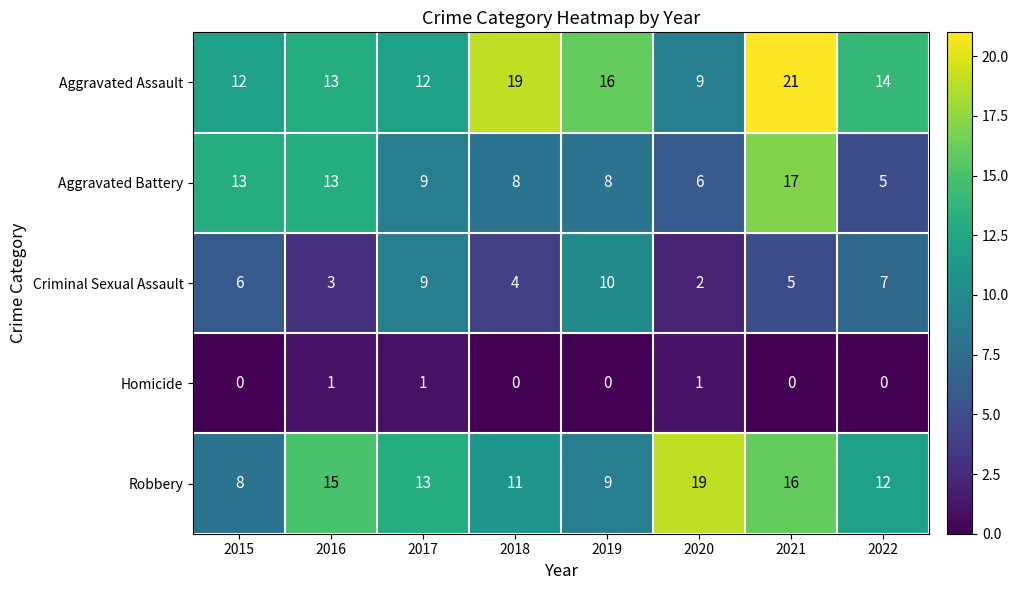

What is the difference between the highest and lowest values at 2016?

14